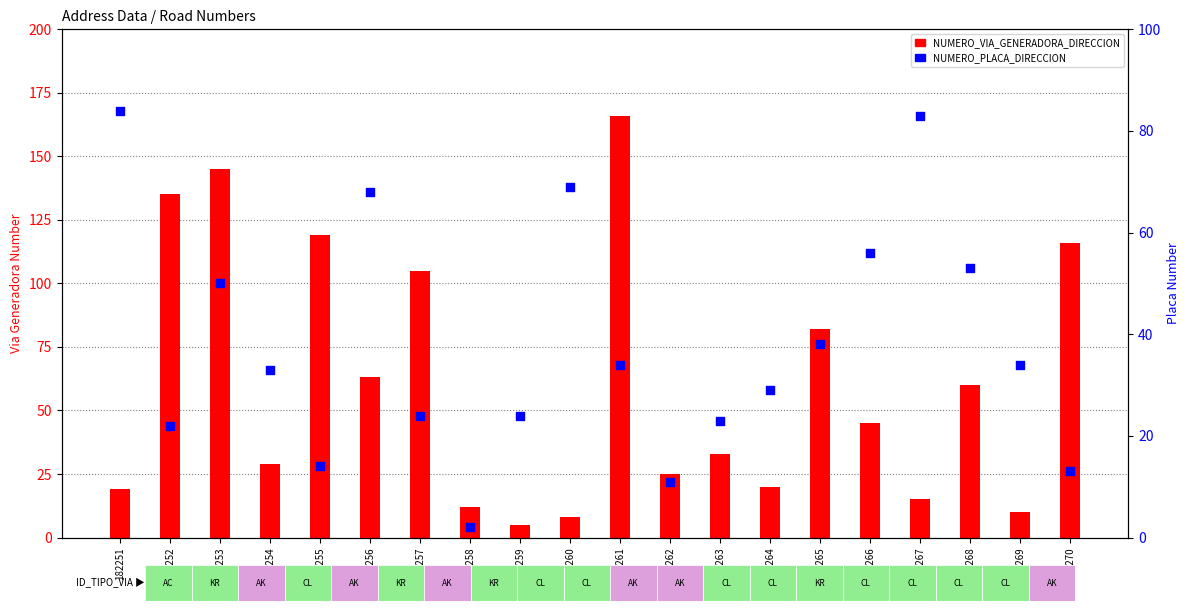

Which series has the largest Y range (max minus min)?

NUMERO_VIA_GENERADORA_DIRECCION